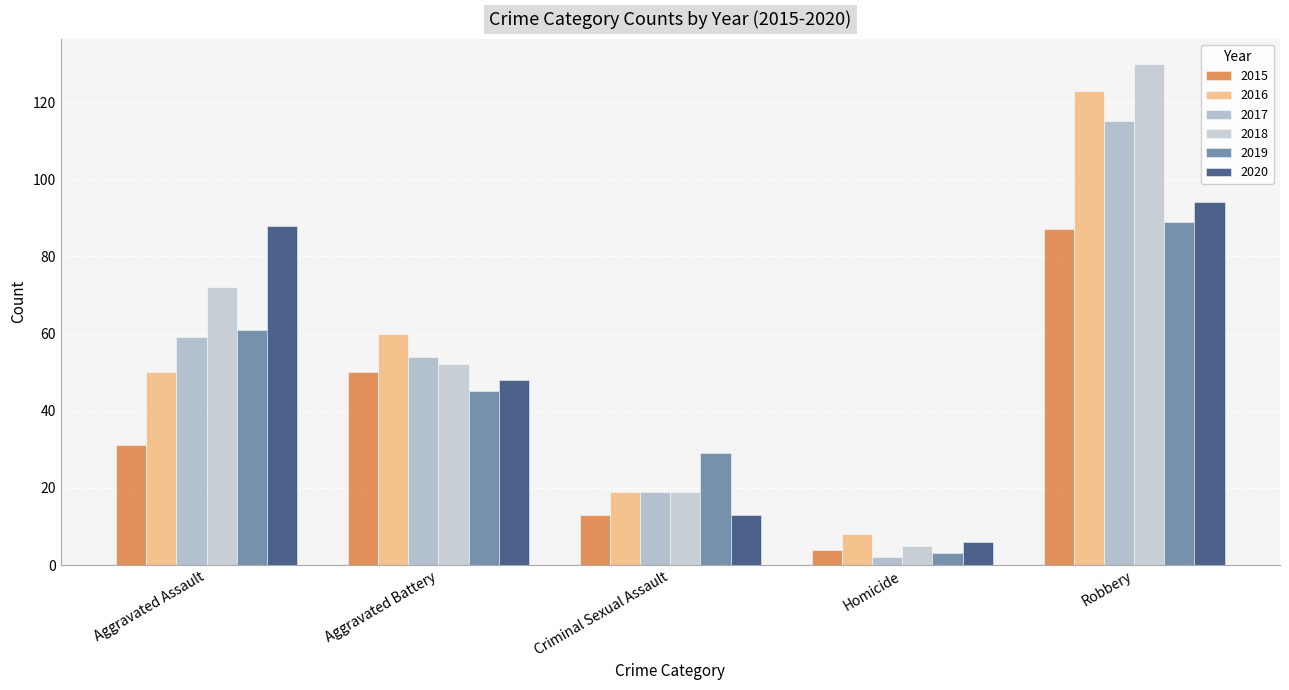

Which series changed the most between Criminal Sexual Assault and Robbery?

2018